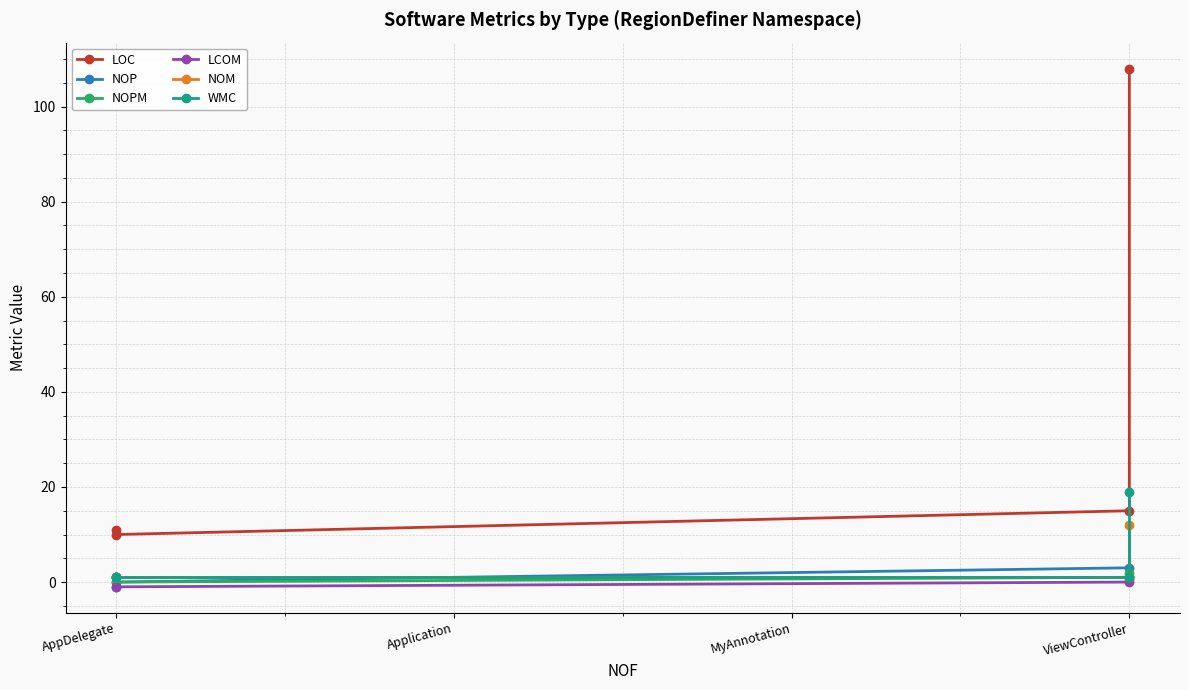

How many data points does each series have?

4